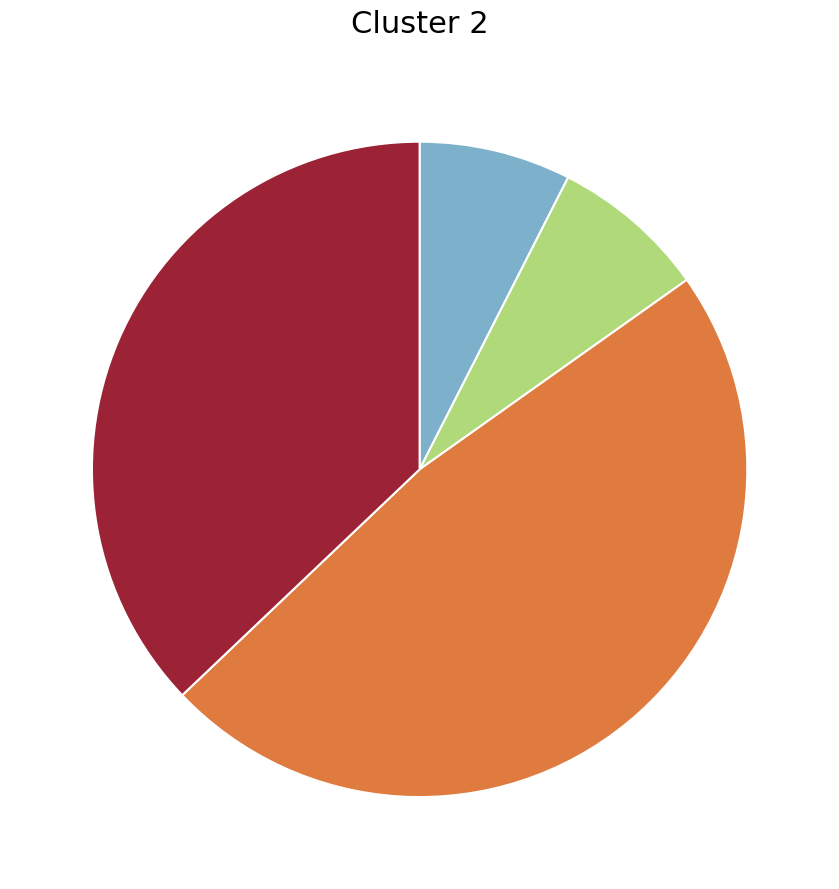

Is there a majority slice in this chart?

No